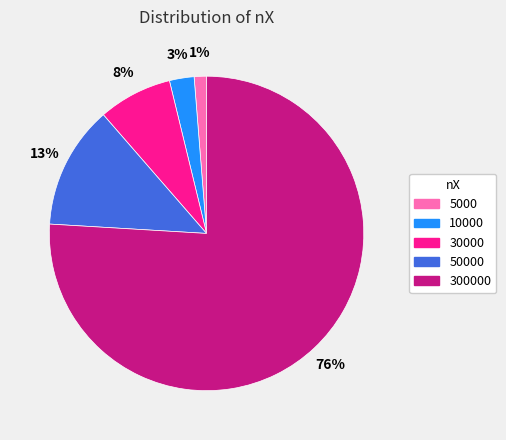

Do 10000 and 50000 together represent more than half of the pie?

No